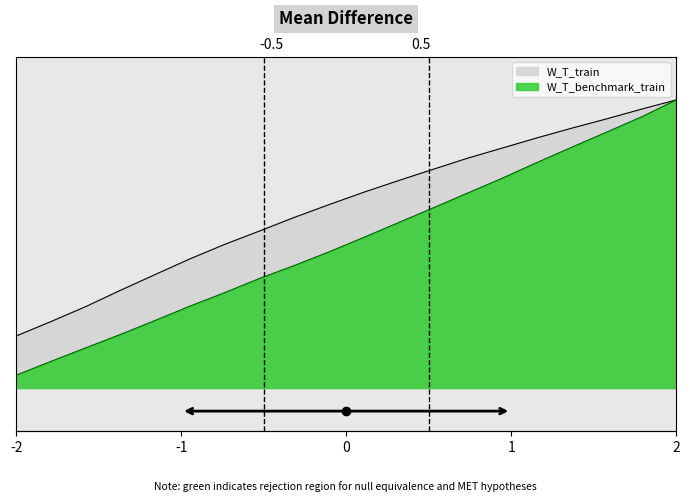

True or false: W_T_benchmark_train and W_T_train cross at least once.

False